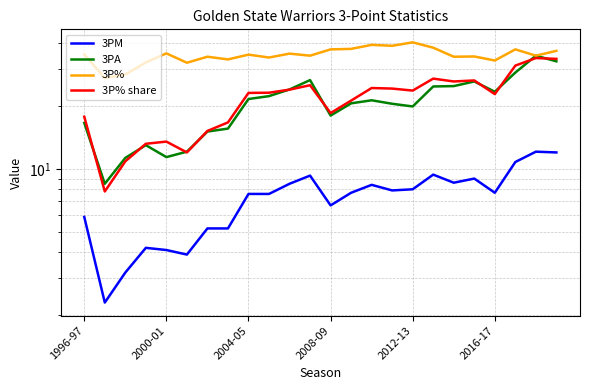

How many data points in 3P% are above 35?

12